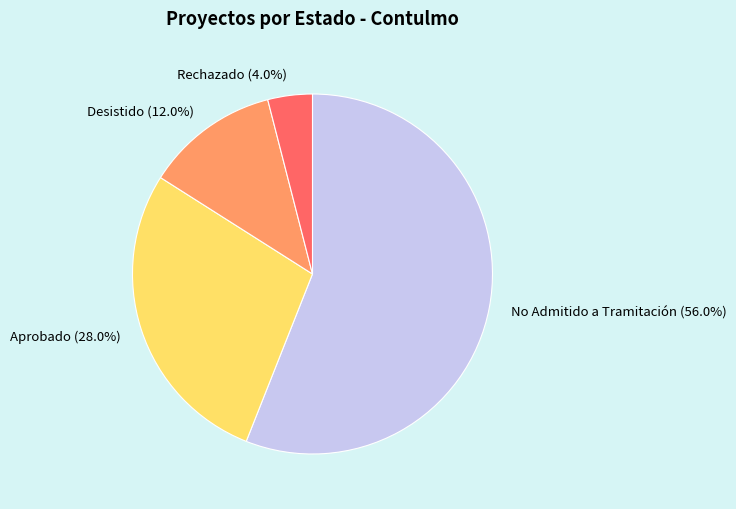

What is the majority slice?

No Admitido a Tramitación (56.0%)